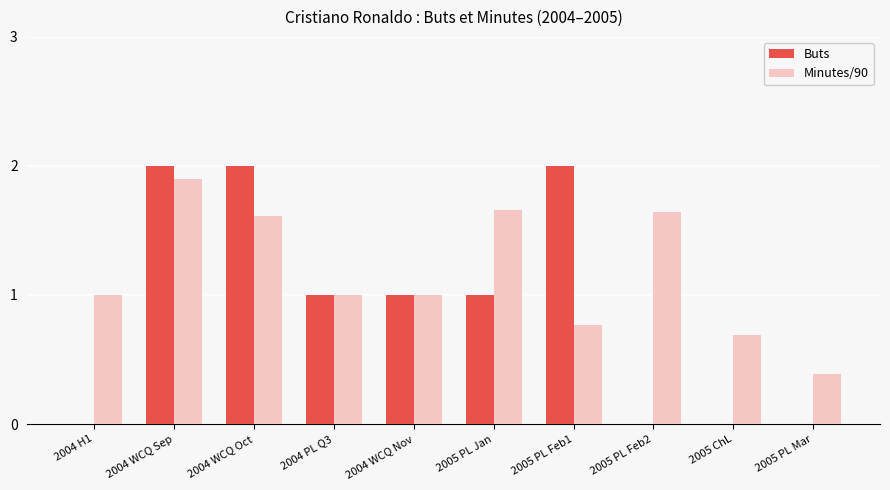

Are the bars grouped side by side (vs. stacked)?

Yes